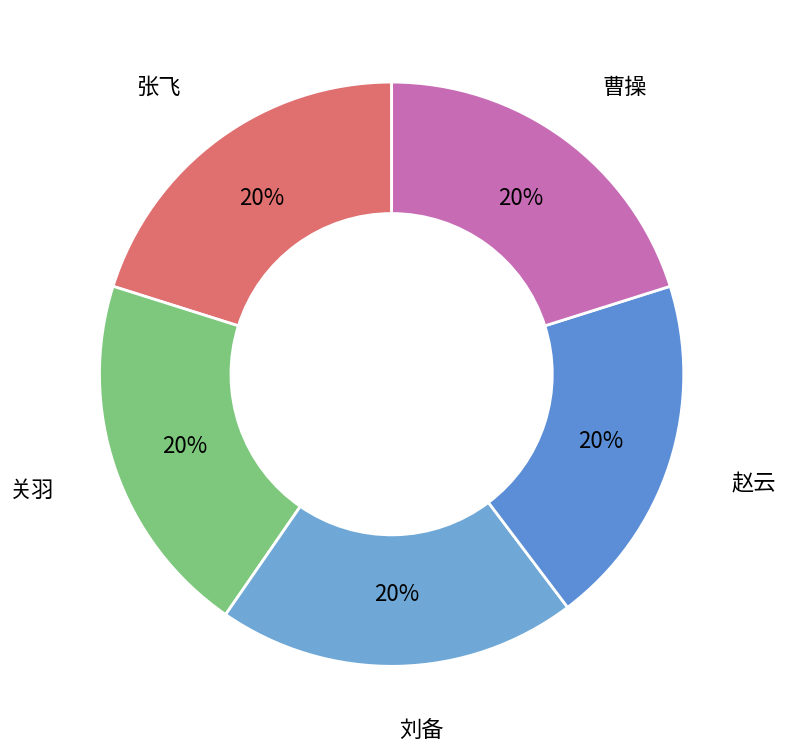

Does 刘备 account for over 50% of the chart?

No